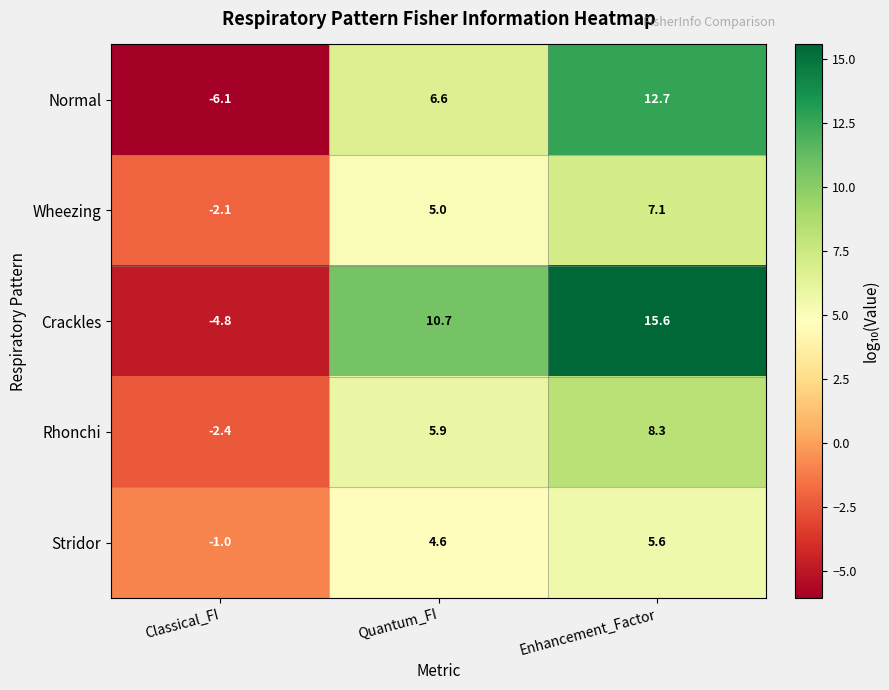

What value does the Stridor series have at Quantum_FI?

4.6